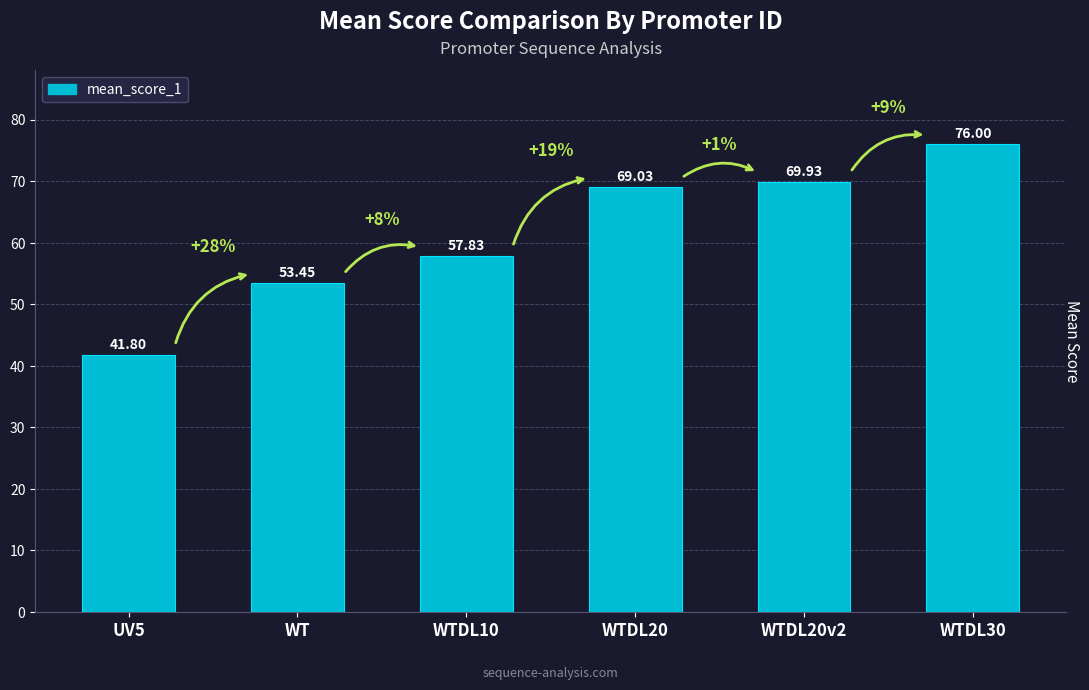

Are the bars grouped side by side (vs. stacked)?

No